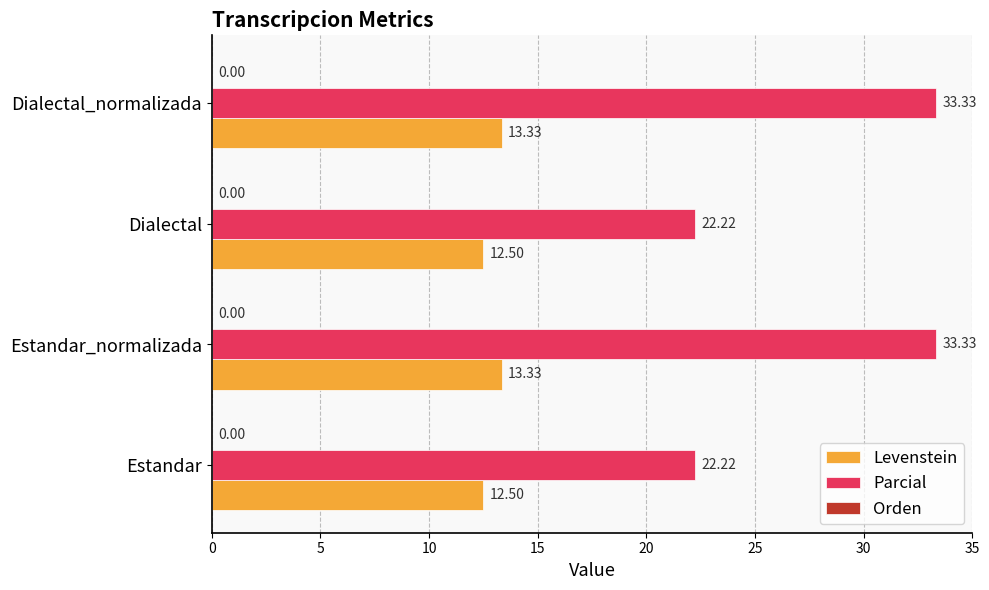

Is the value of Parcial at Dialectal_normalizada greater than the value of Levenstein at Estandar?

Yes